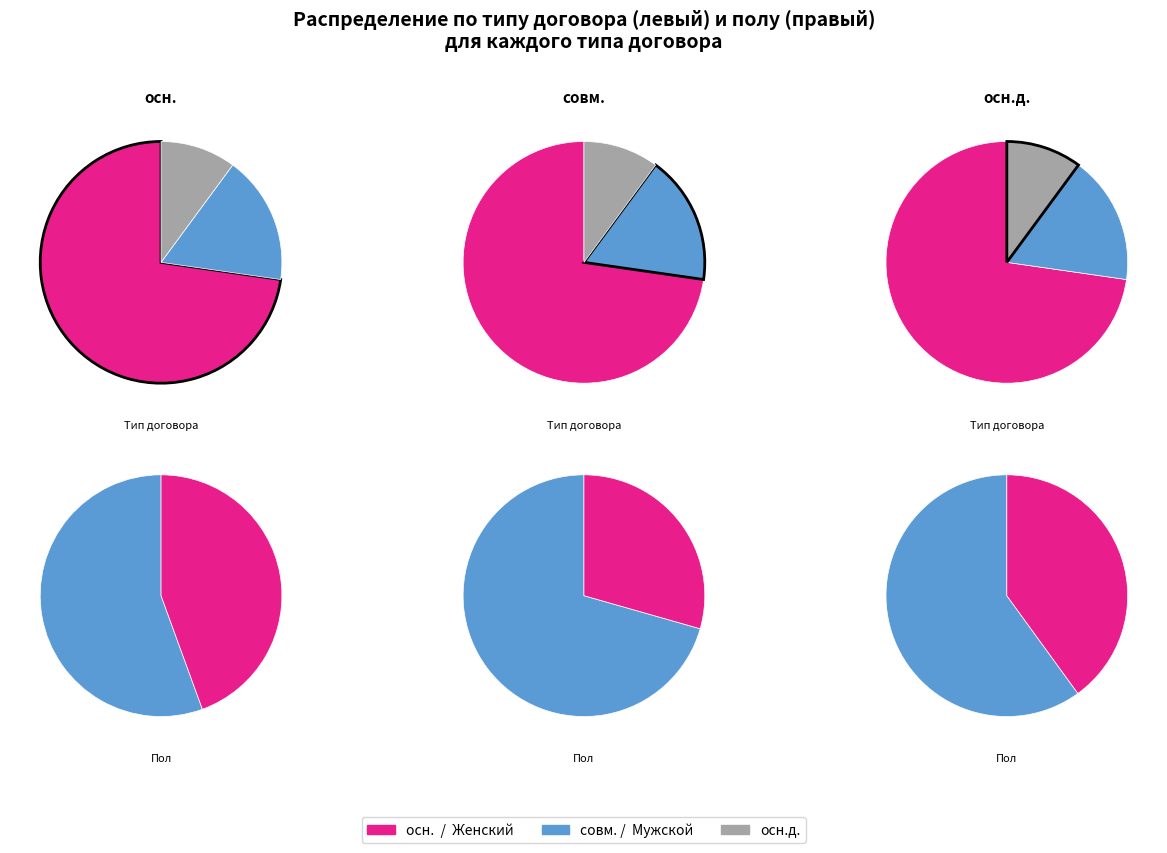

True or false: совм. accounts for 17% of the total.

True